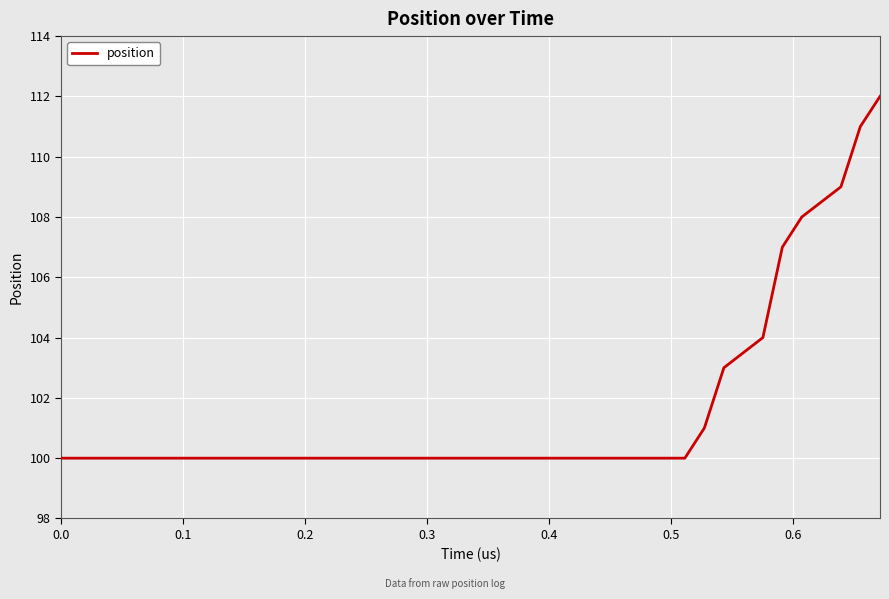

What is the minimum value shown in the chart?

100